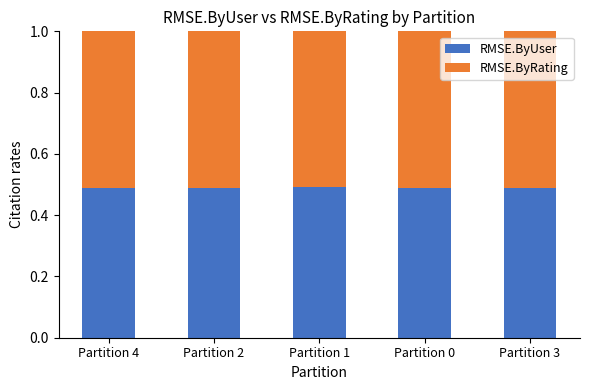

How many RMSE.ByUser values are between 0 and 1?

5